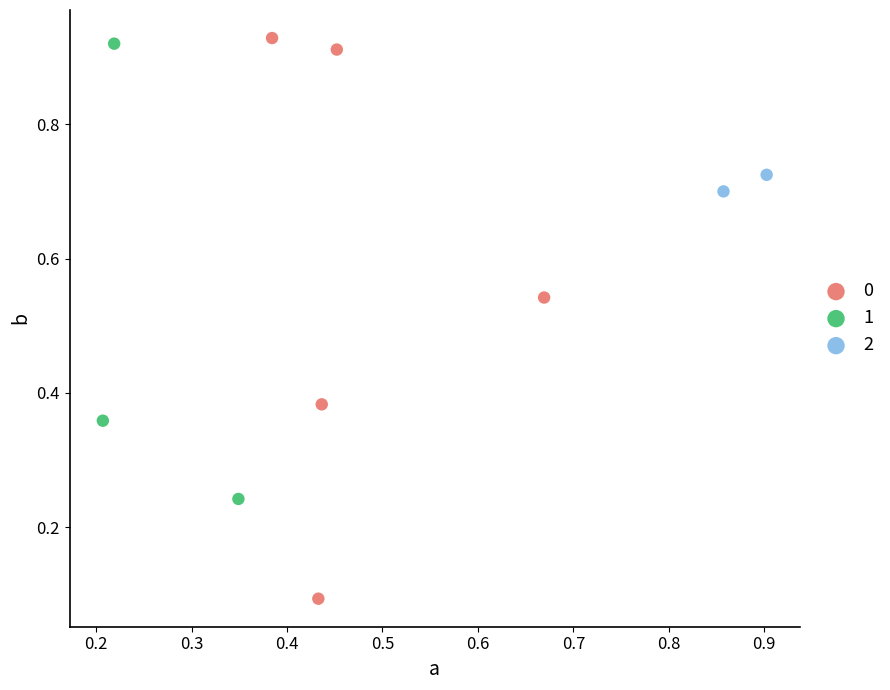

Which series reaches the maximum Y coordinate?

0